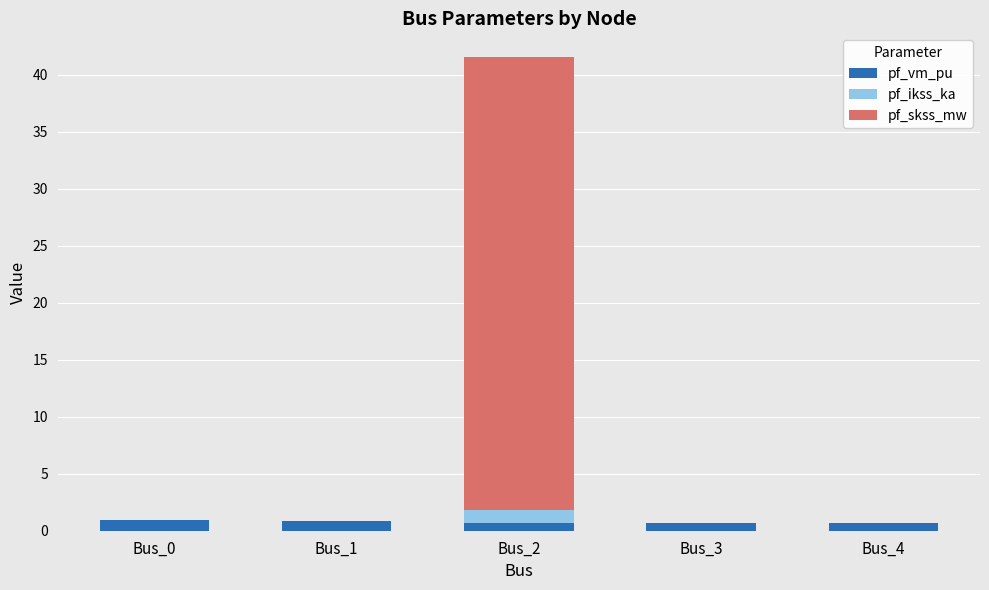

At which category is the sum across all series the highest?

Bus_2